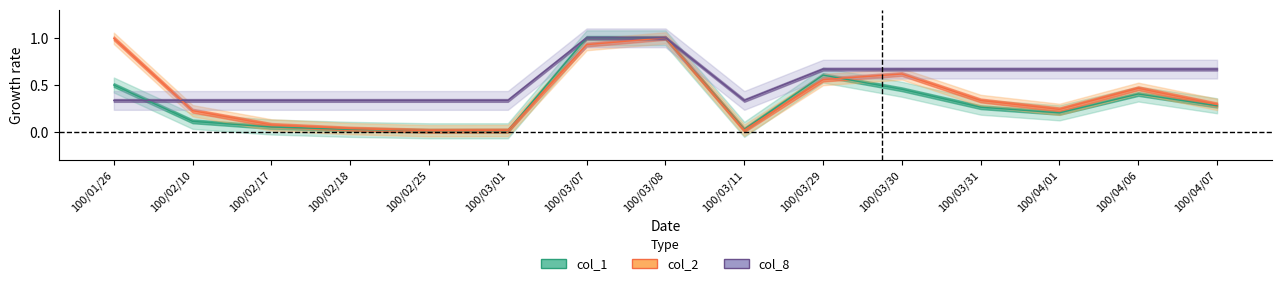

The value of col_1 at 100/03/31 is 0.3. True or false?

False